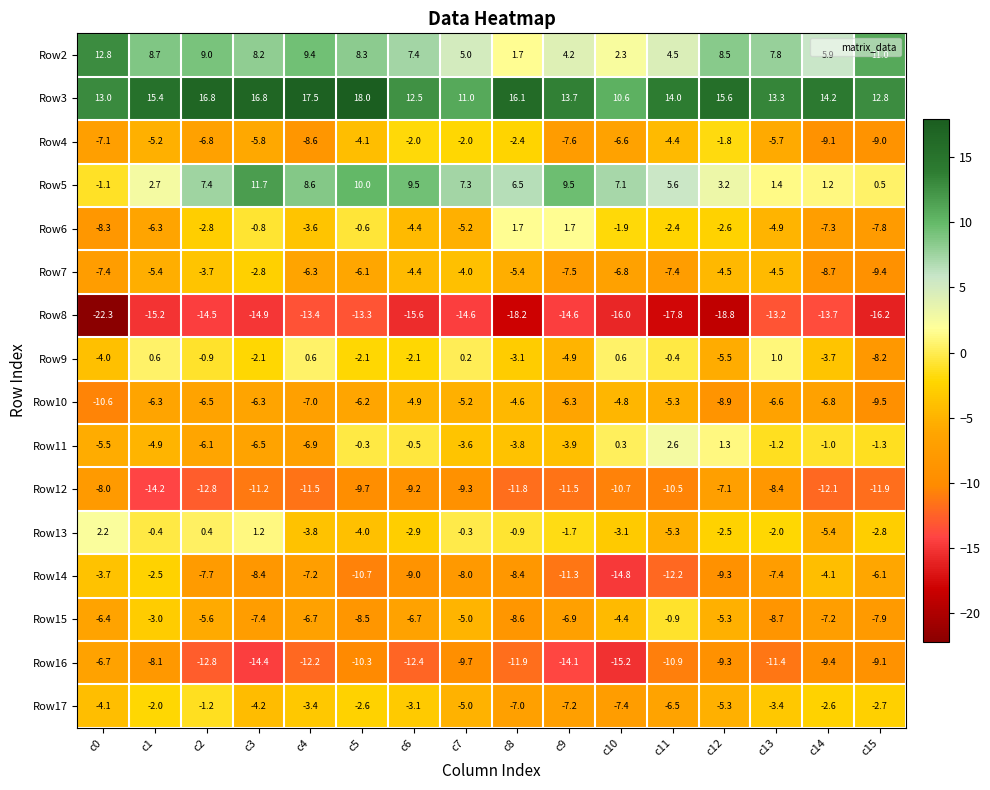

Which label corresponds to the smallest value in the chart?

c0